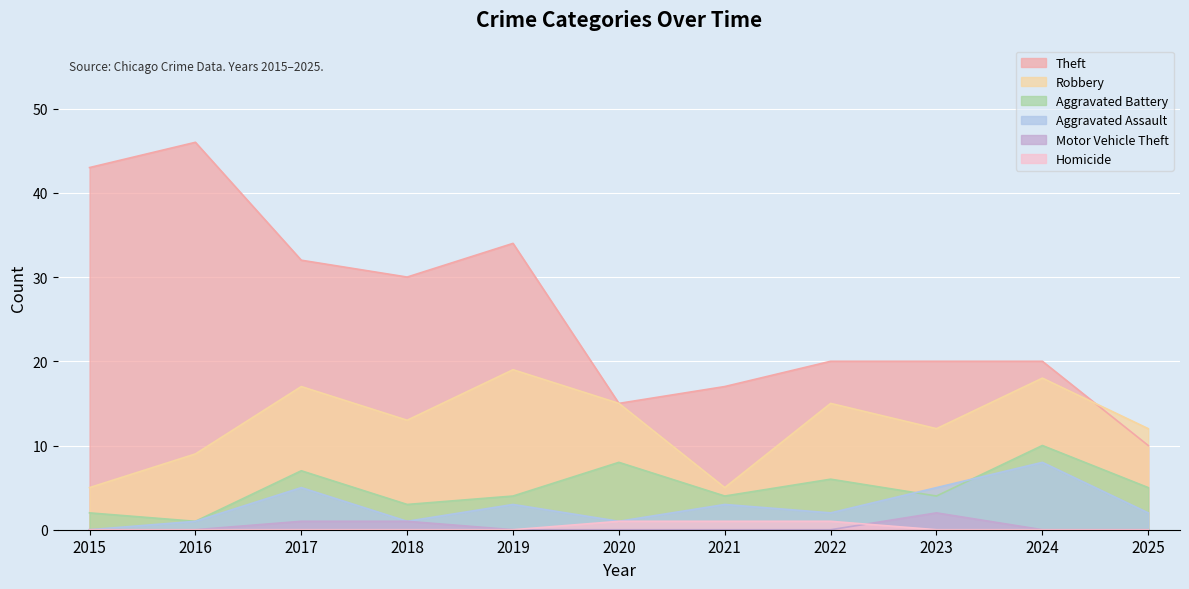

At which category does the chart reach its minimum across all series?

2015